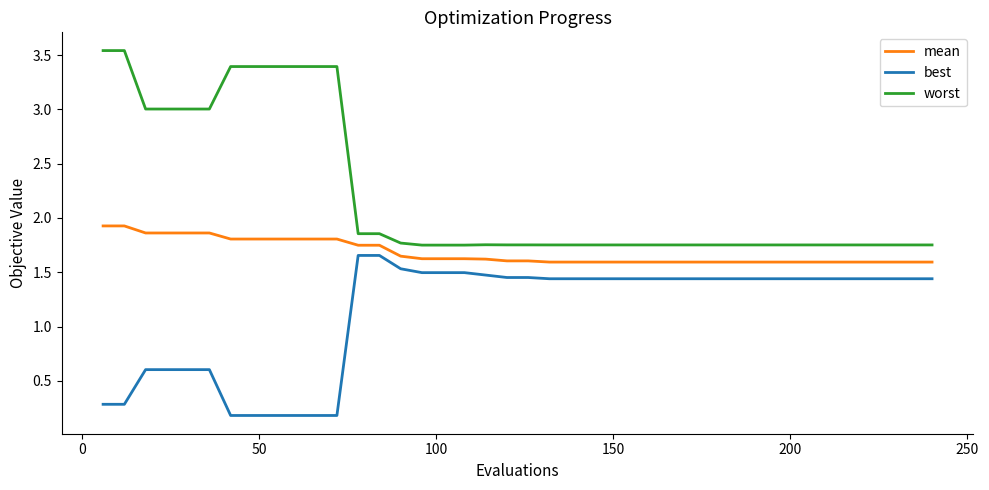

True or false: mean and worst cross at least once.

False